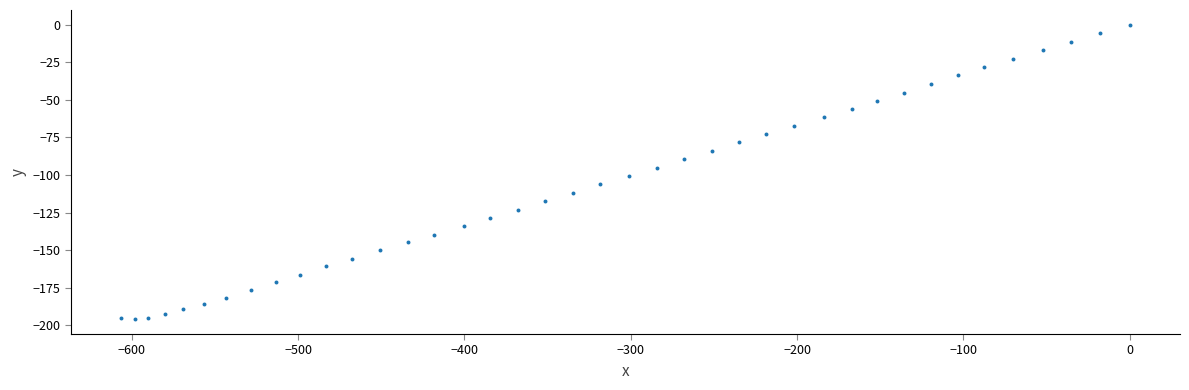

What is the range of Y values (max minus min)?

196.0